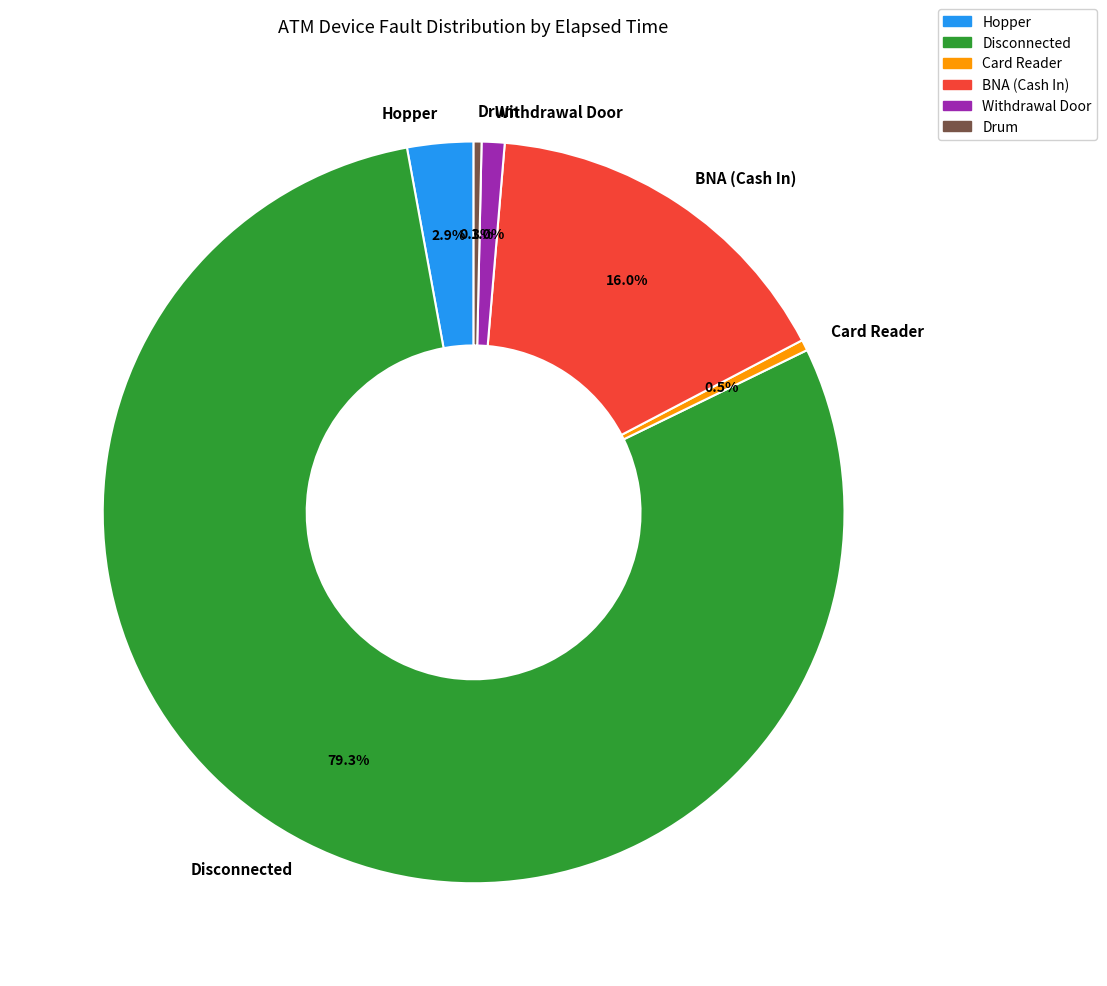

Which category has the biggest portion of the pie?

Disconnected